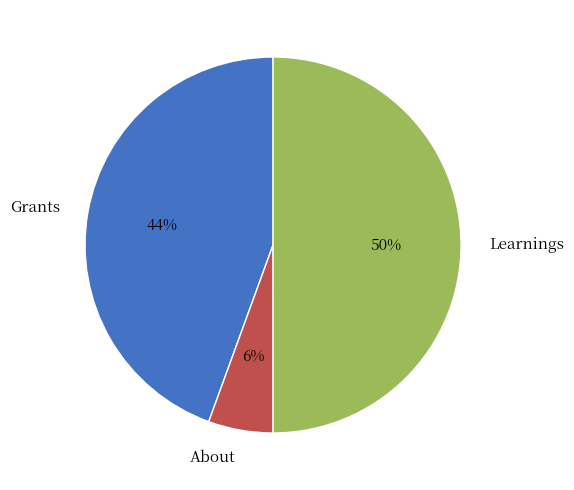

True or false: Learnings accounts for 39% of the total.

False